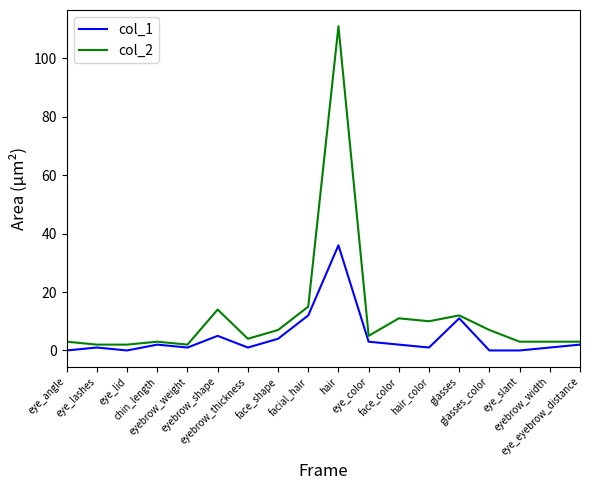

What are all the series names shown in the legend?

col_1, col_2